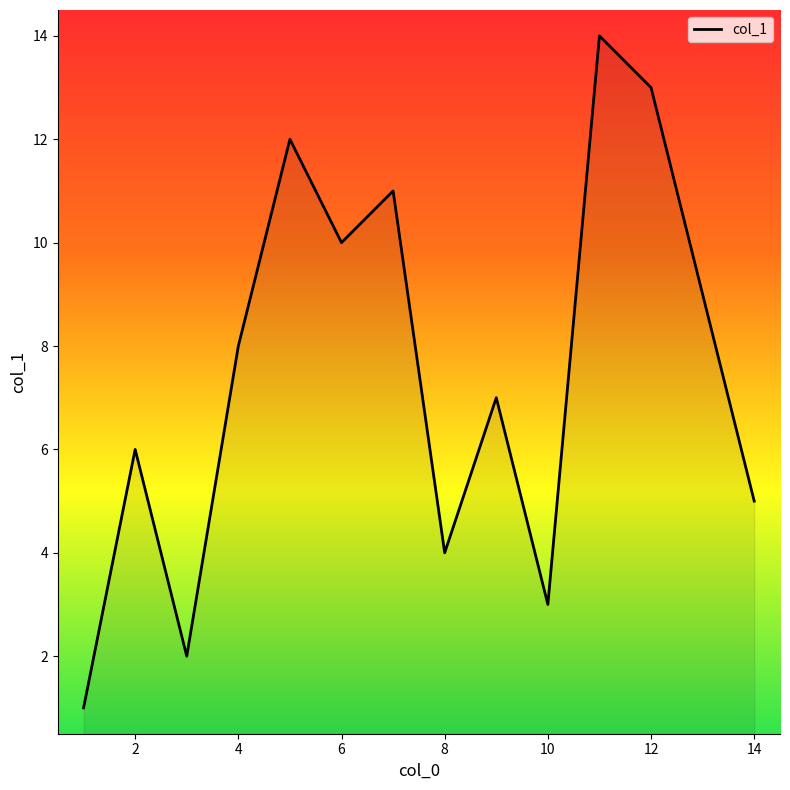

What is the greatest value displayed?

14